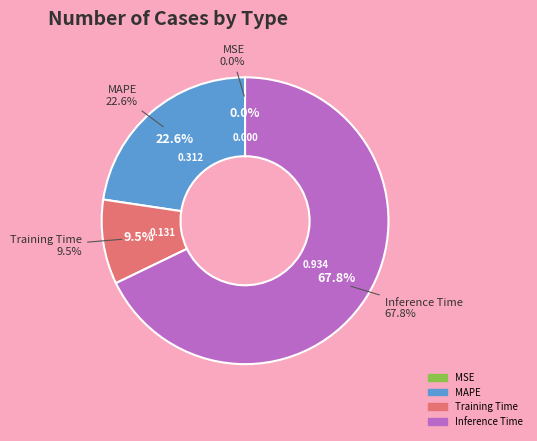

To the nearest percent, what is the difference between the largest and smallest slice percentages?

68%